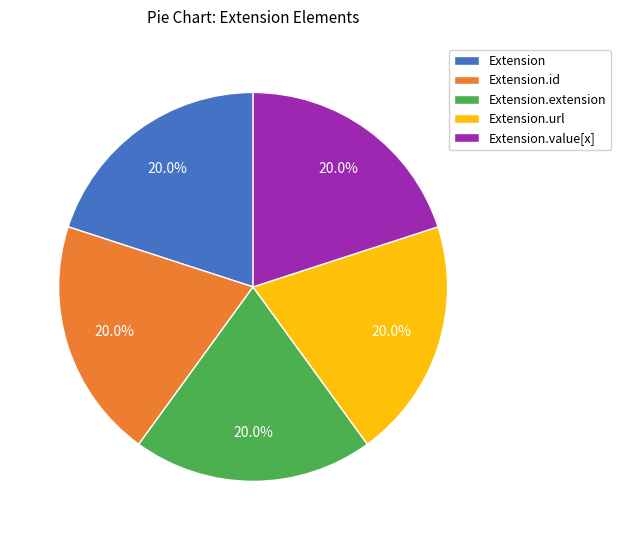

What is the total percentage of Extension.extension and Extension?

40.0%